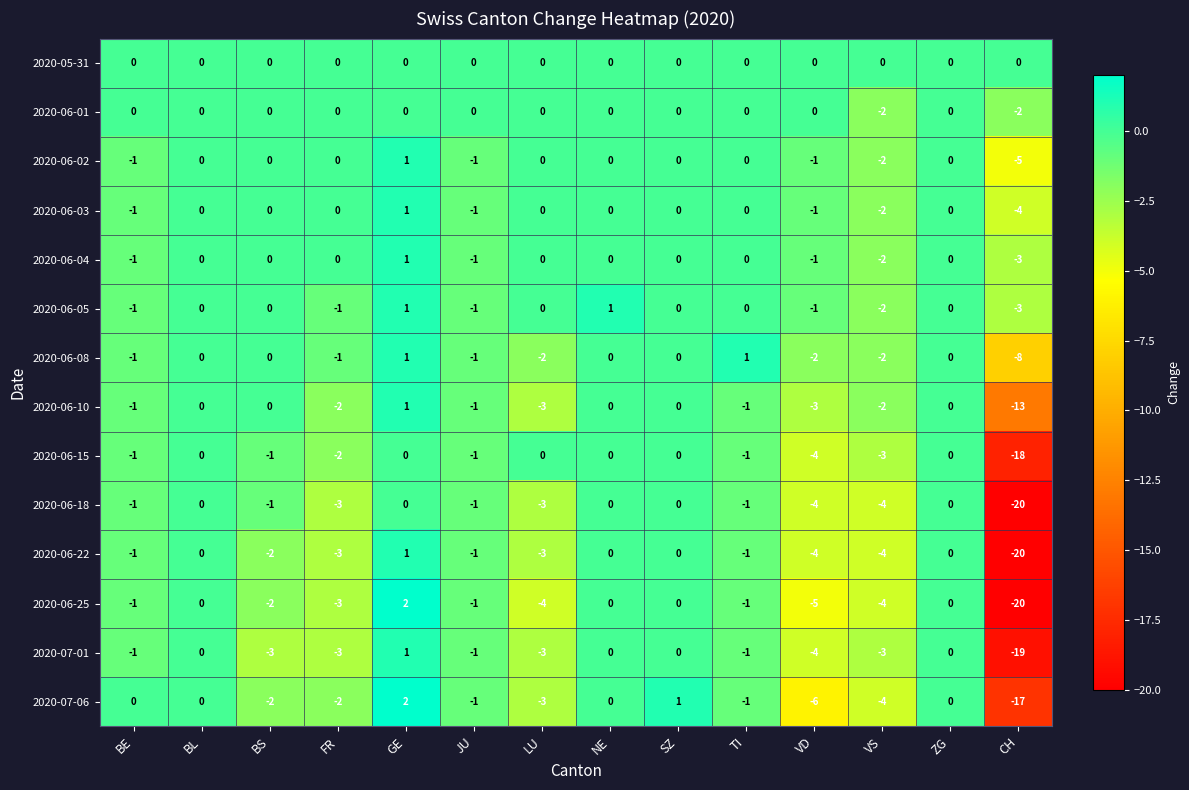

Which series has the widest spread of values?

2020-06-25